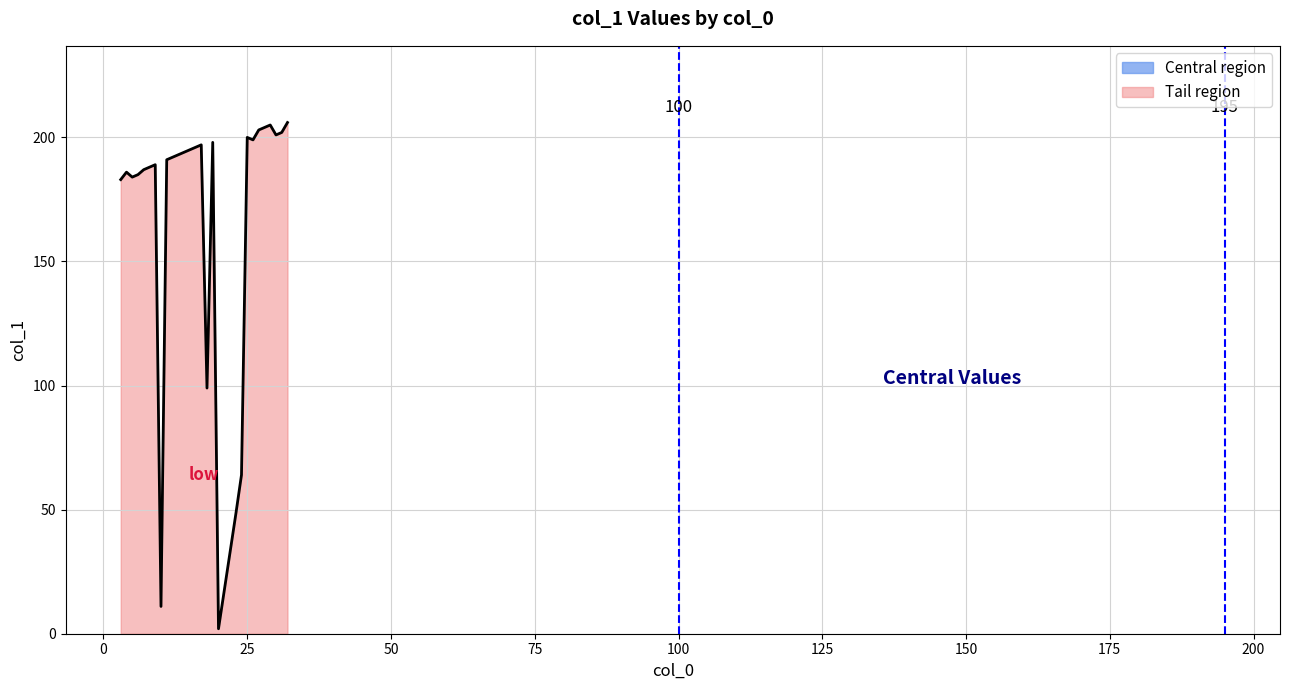

The value at 11 is 191. True or false?

True